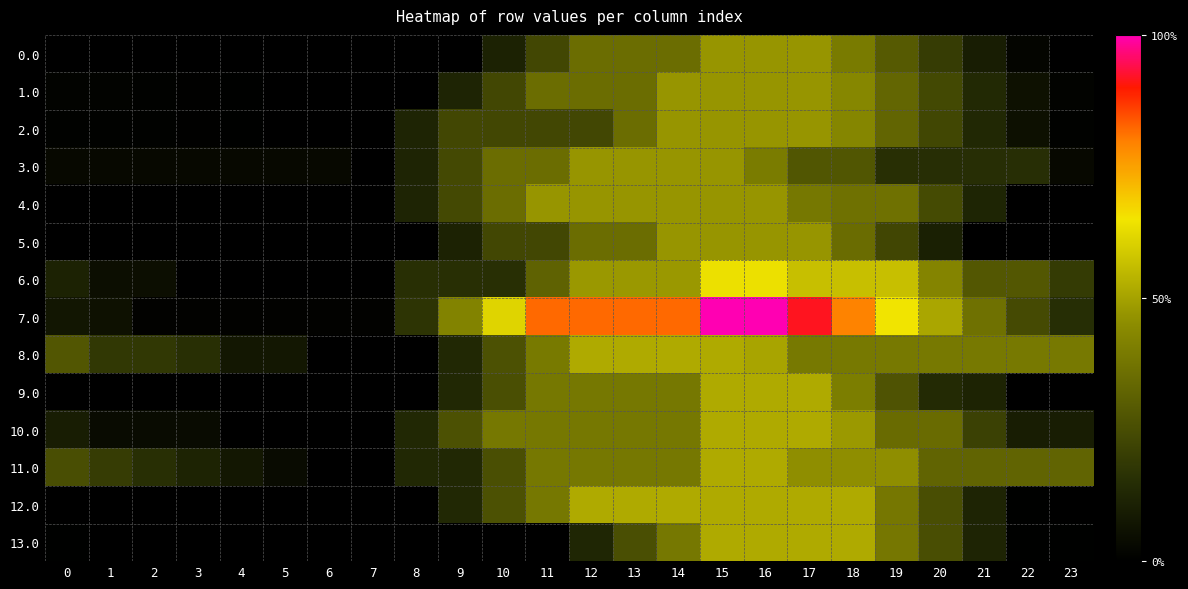

Which series has the largest total across all categories?

7.0